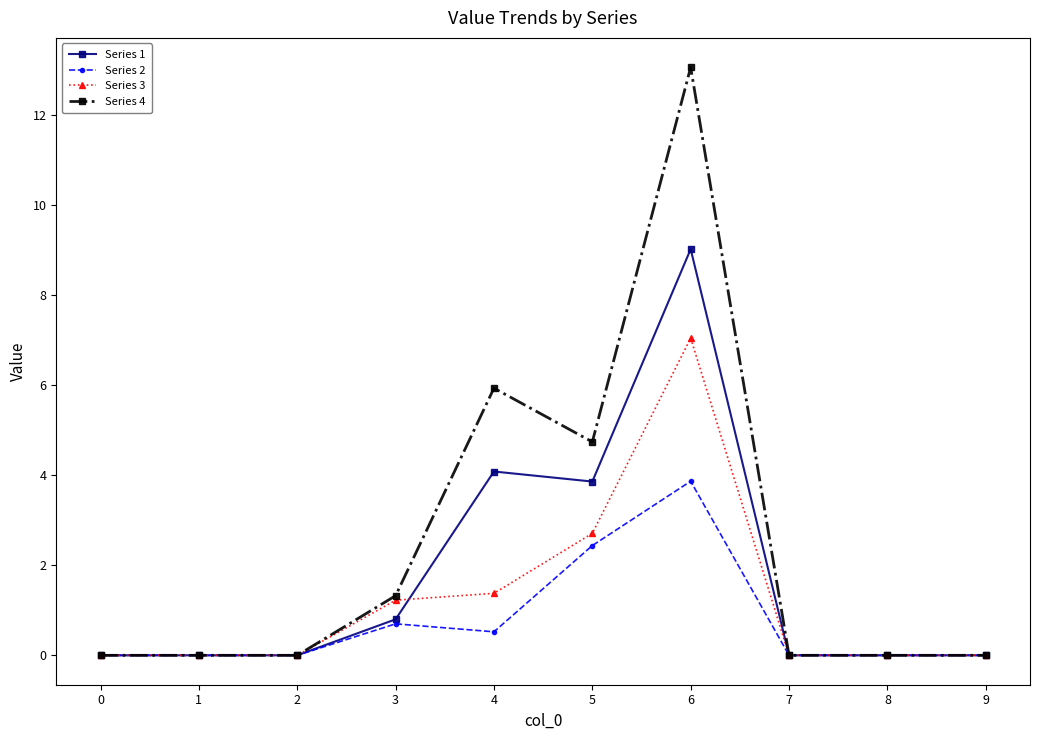

How many data points does each series have?

10